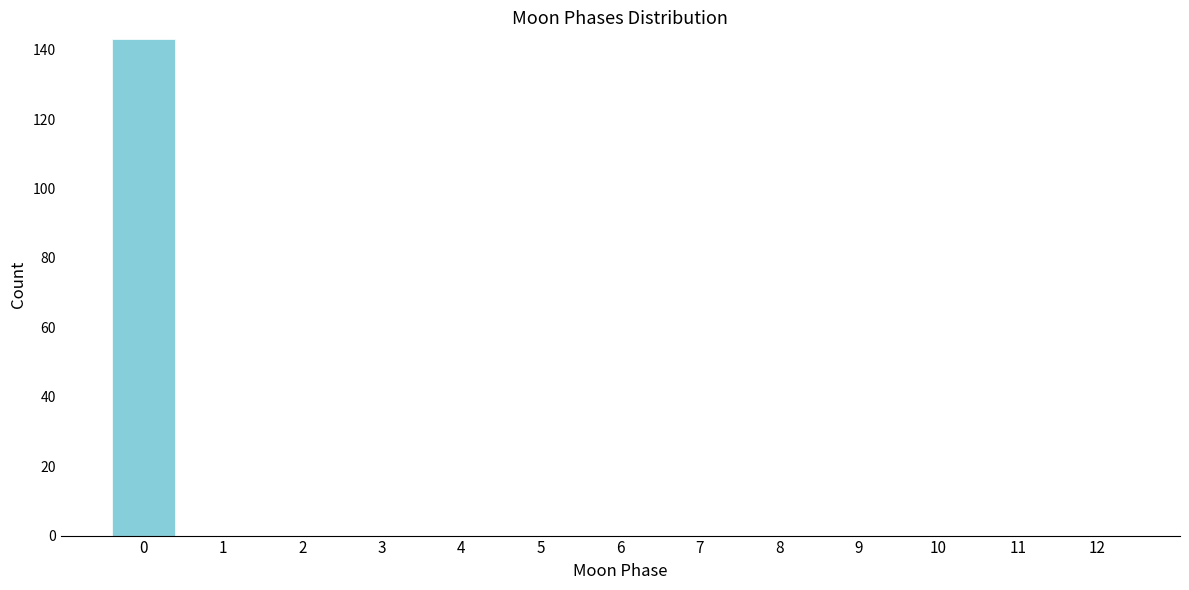

Reading left to right, extract all data points from this chart.

0=143	1=0	2=0	3=0	4=0	5=0	6=0	7=0	8=0	9=0	10=0	11=0	12=0